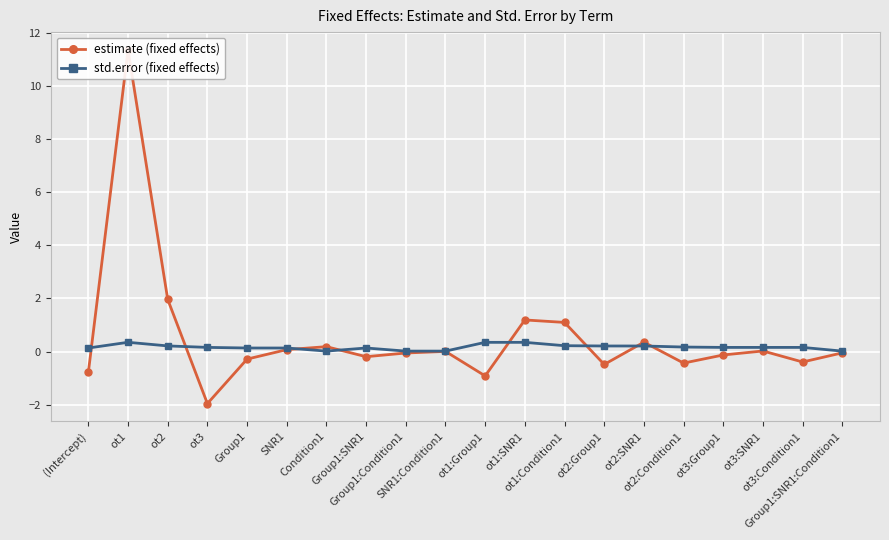

Between Group1:Condition1 and ot3:Condition1, which series saw the biggest shift?

estimate (fixed effects)